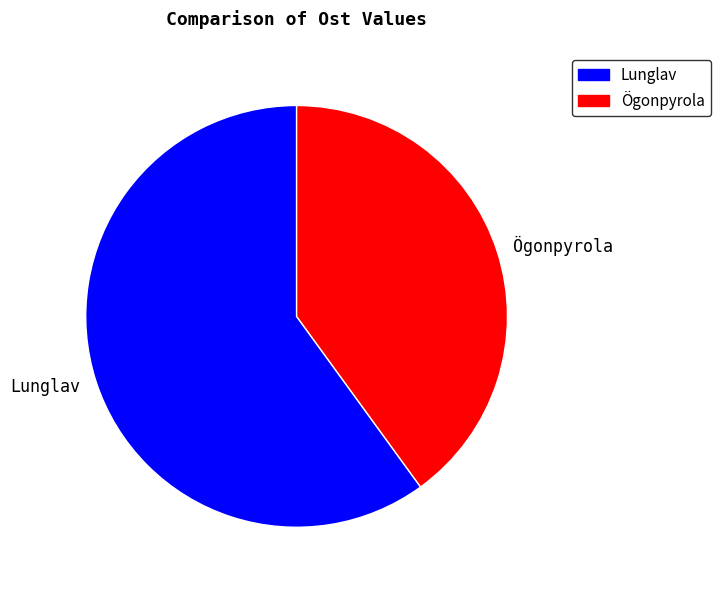

Rank the categories by value from lowest to highest.

Ögonpyrola, Lunglav